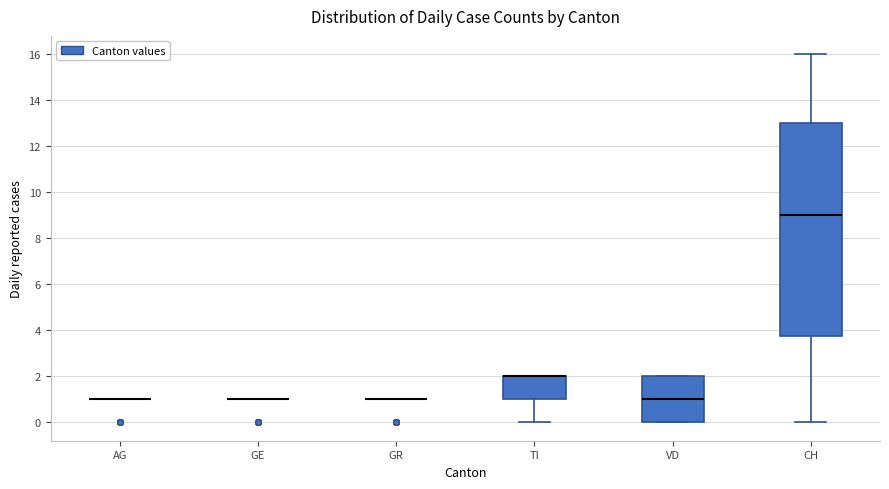

Where is the upper edge of the box for VD on the y-axis? The values are not printed on the chart, so give them approximately, as read against the axis.

2.0